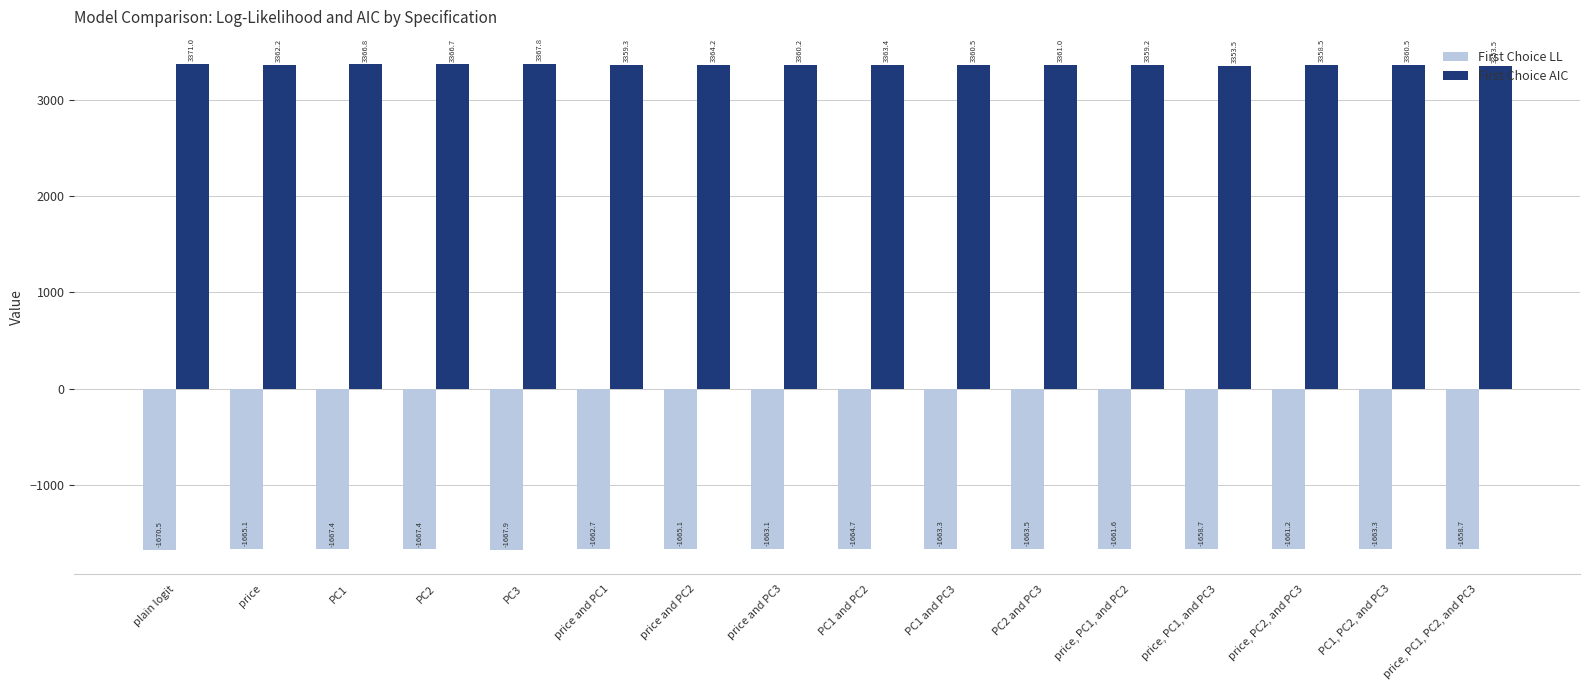

Is the value of First Choice AIC at PC1 greater than the value of First Choice LL at PC1 and PC3?

Yes